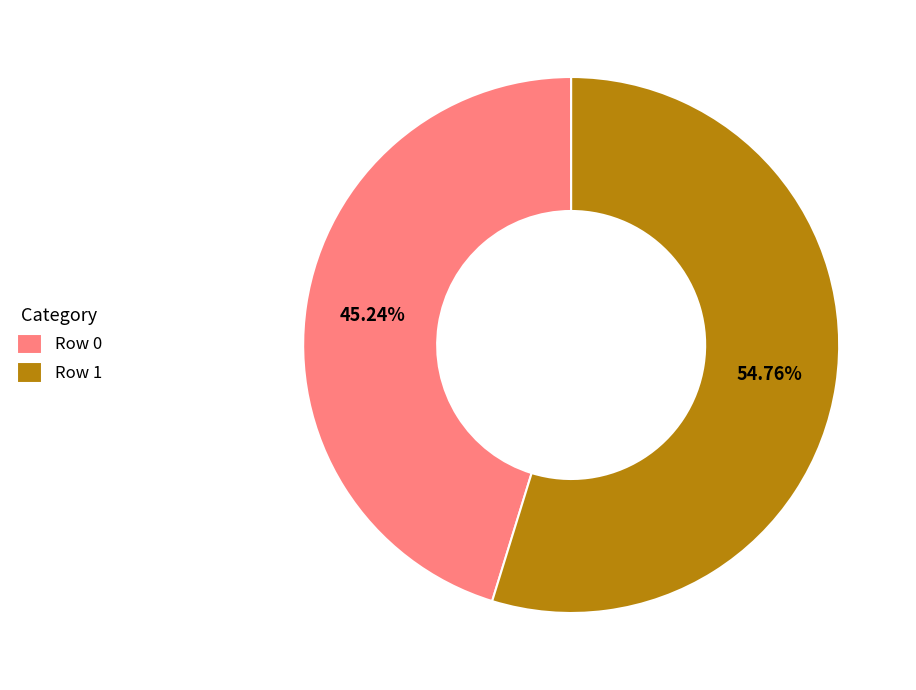

Approximately how many times larger is the value at Row 0 compared to Row 1?

0.8